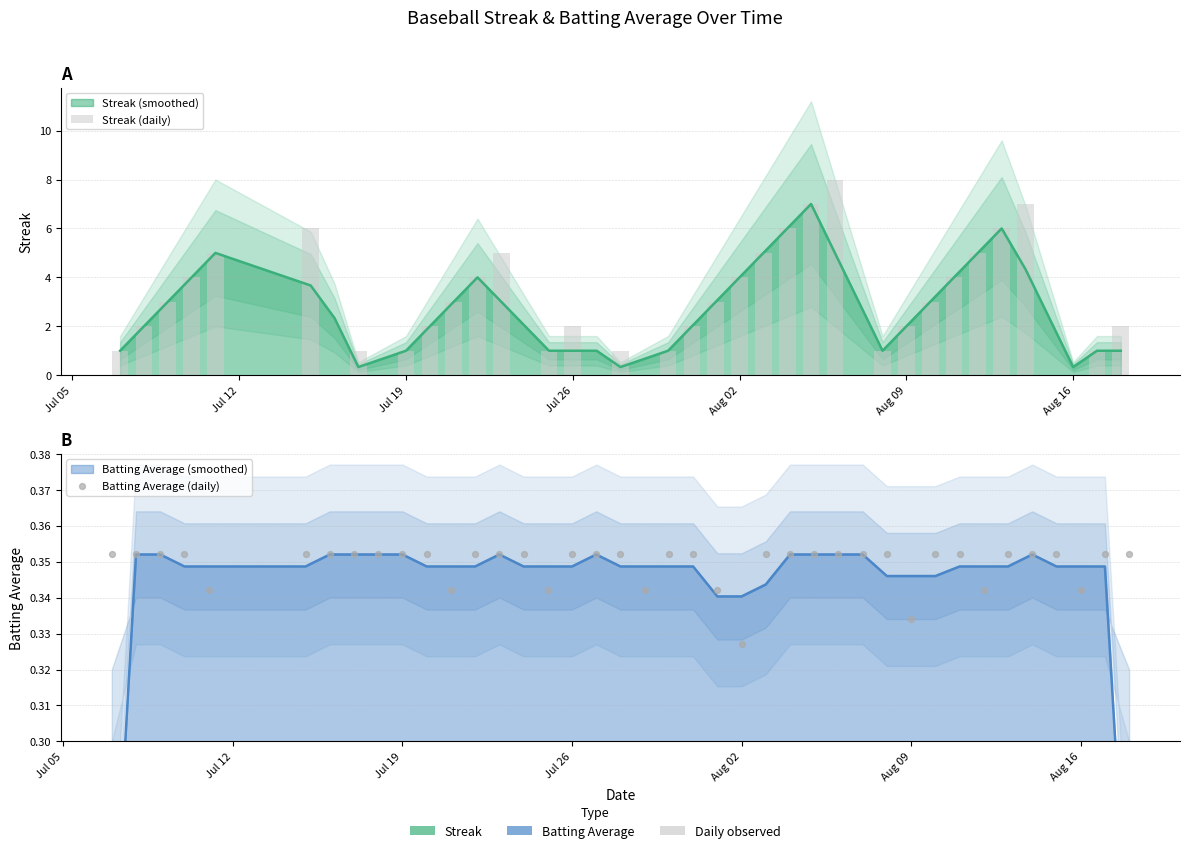

Which series has the widest spread of Y values?

Streak (daily)